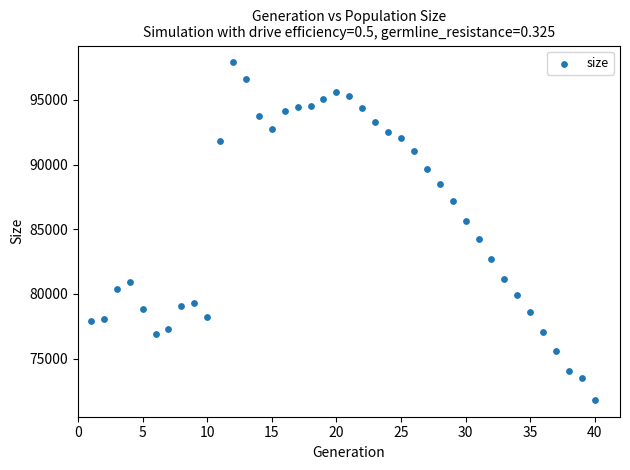

What is the range of Y values (max minus min)?

26090